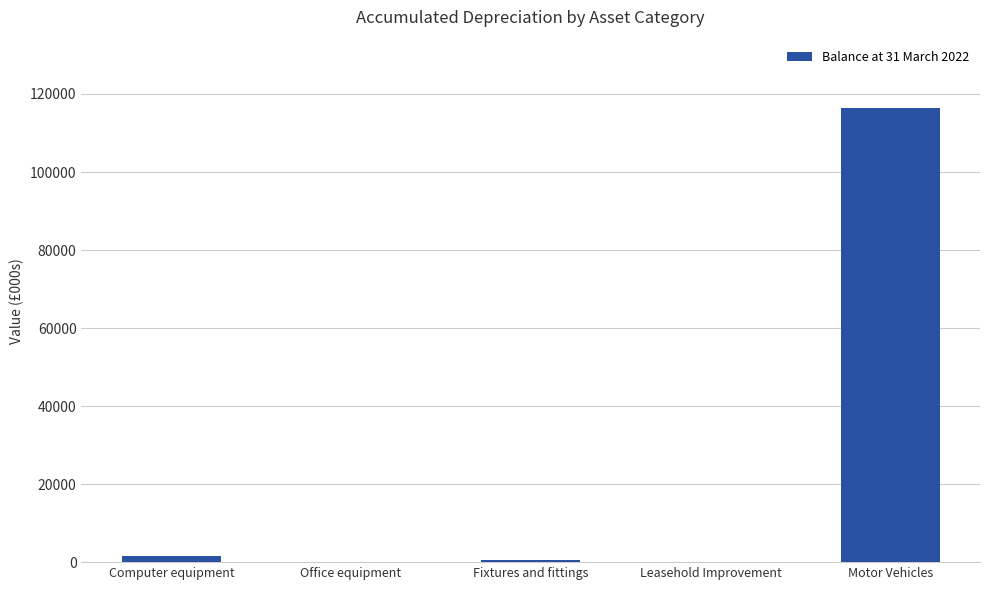

What is the ratio of the value at Computer equipment to the value at Fixtures and fittings?

3.1